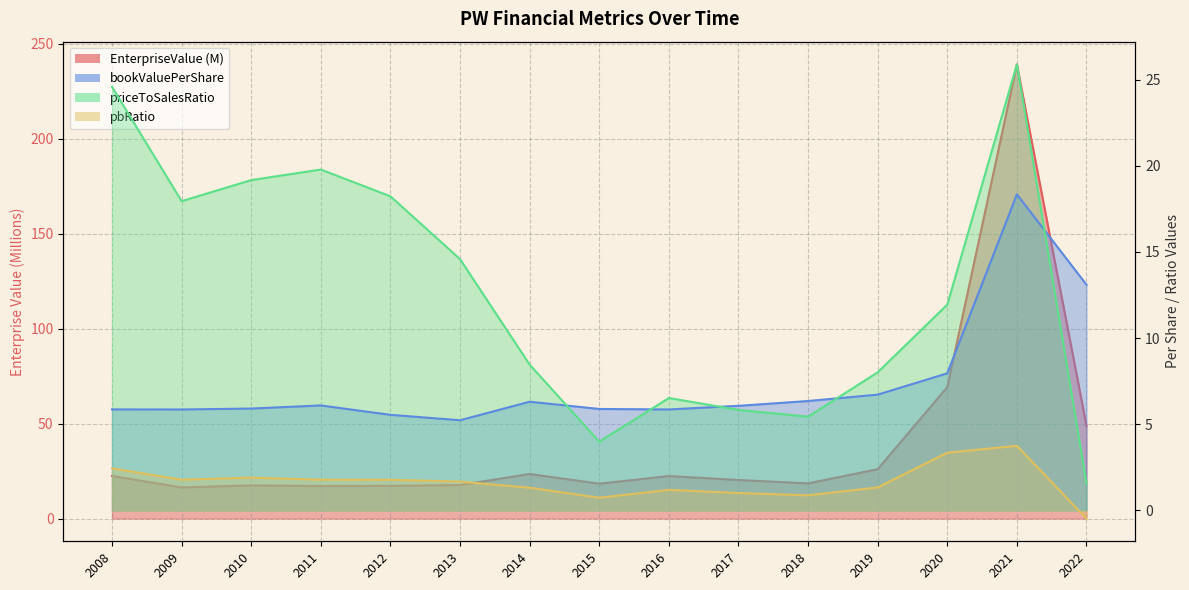

At which label is bookValuePerShare closest to 11?

2022